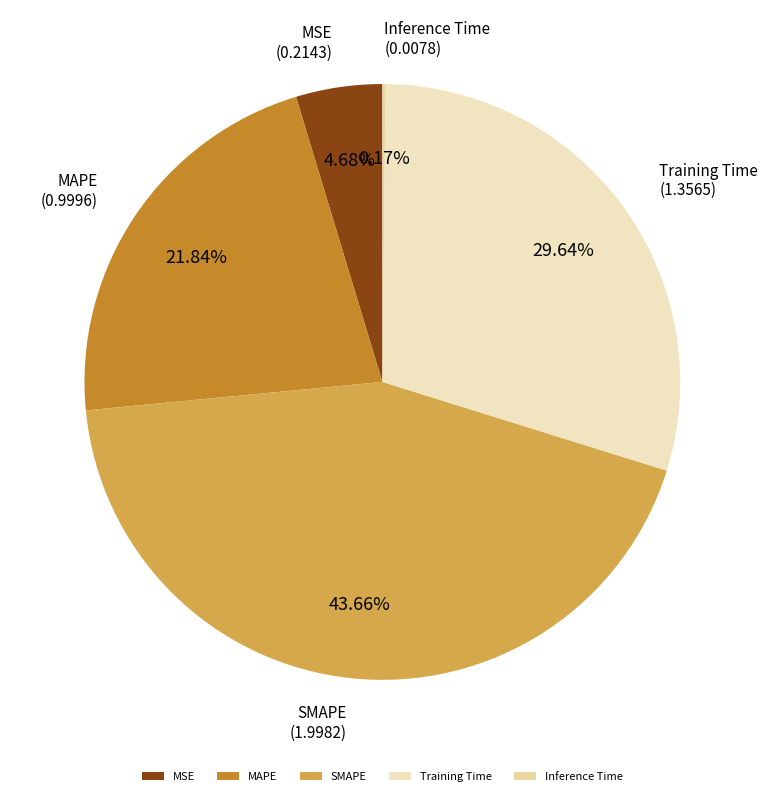

To the nearest percent, what is the difference between the largest and smallest slice percentages?

43%